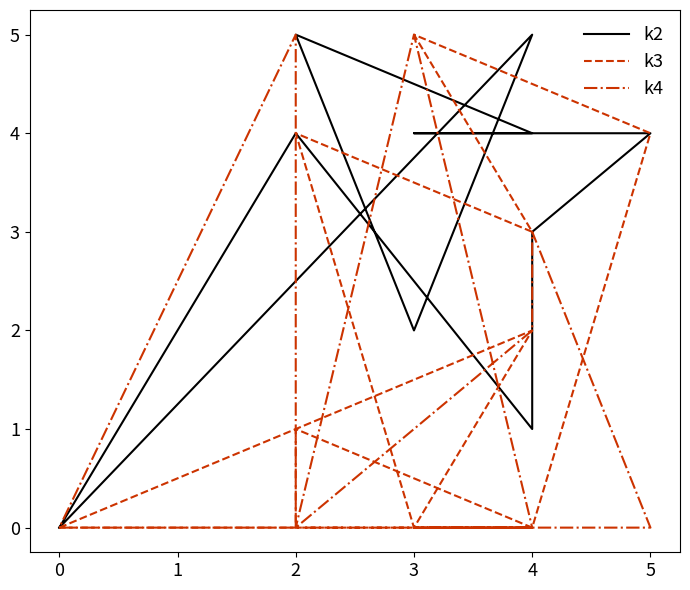

Which series has the largest range (max minus min)?

k2